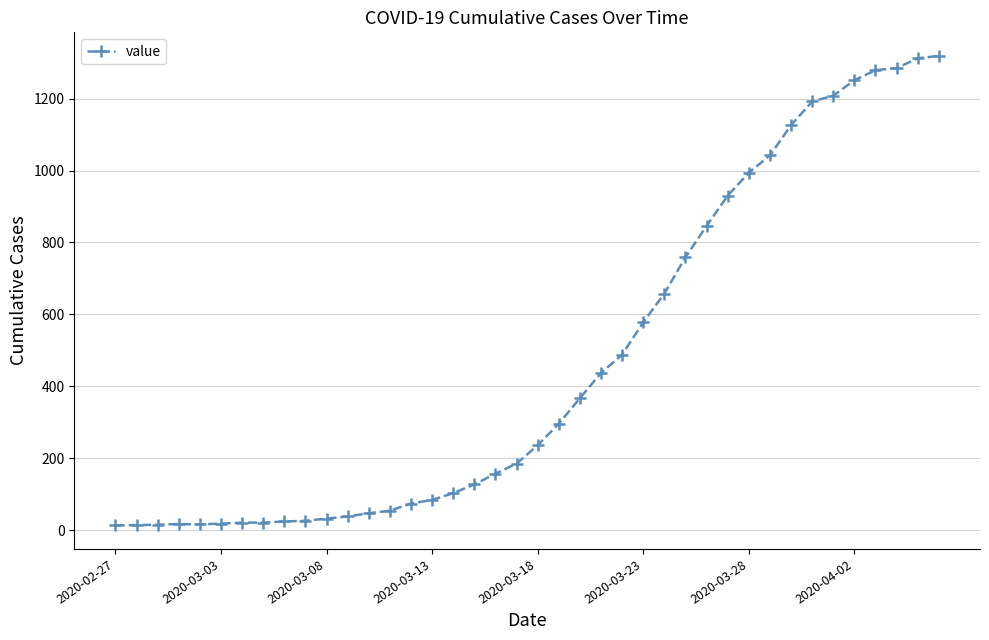

What is the maximum value shown in the chart?

1319